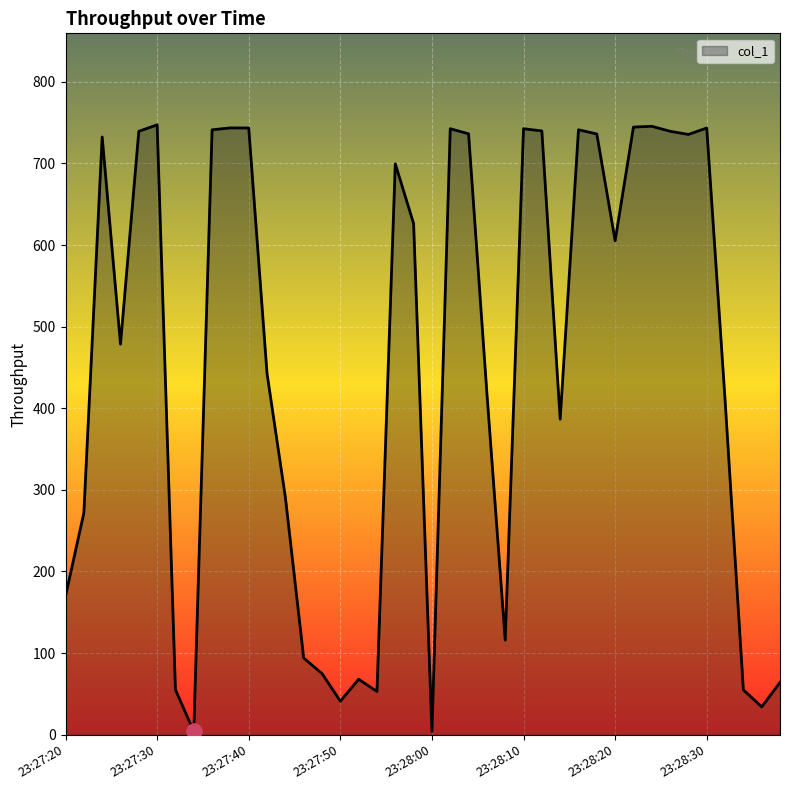

What is the greatest value displayed?

747.4